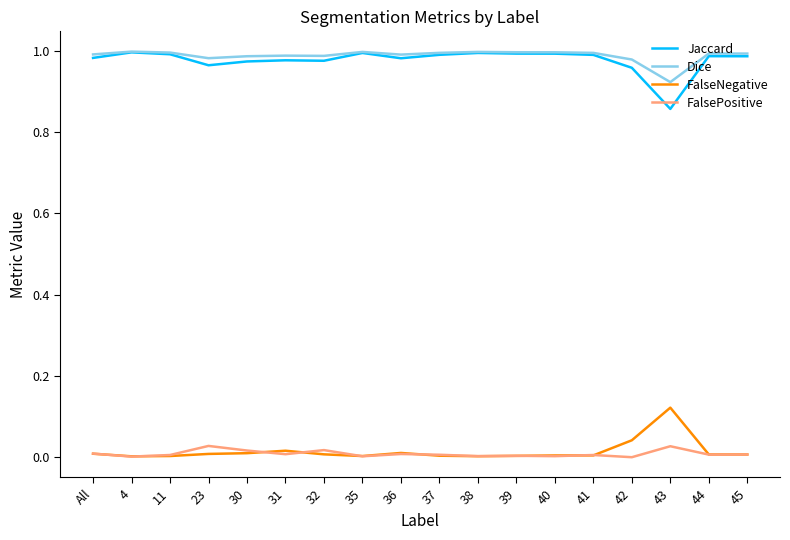

At 43, list the series in order from smallest to largest.

FalsePositive, FalseNegative, Jaccard, Dice